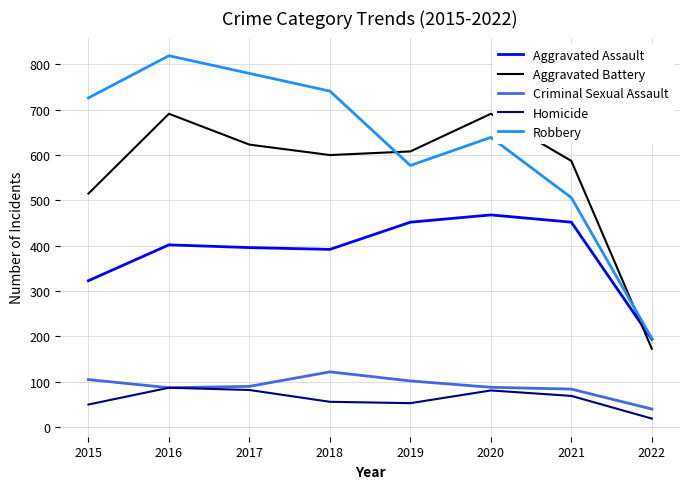

What is the greatest value displayed?

819